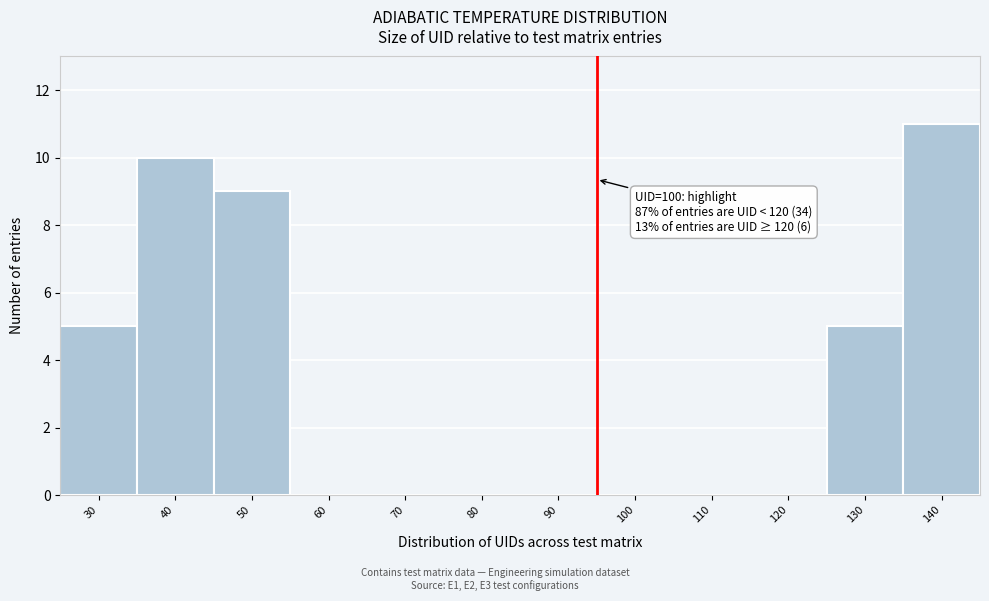

Reading right to left, what are all the values shown in this chart?

140=11	130=5	120=0	110=0	100=0	90=0	80=0	70=0	60=0	50=9	40=10	30=5